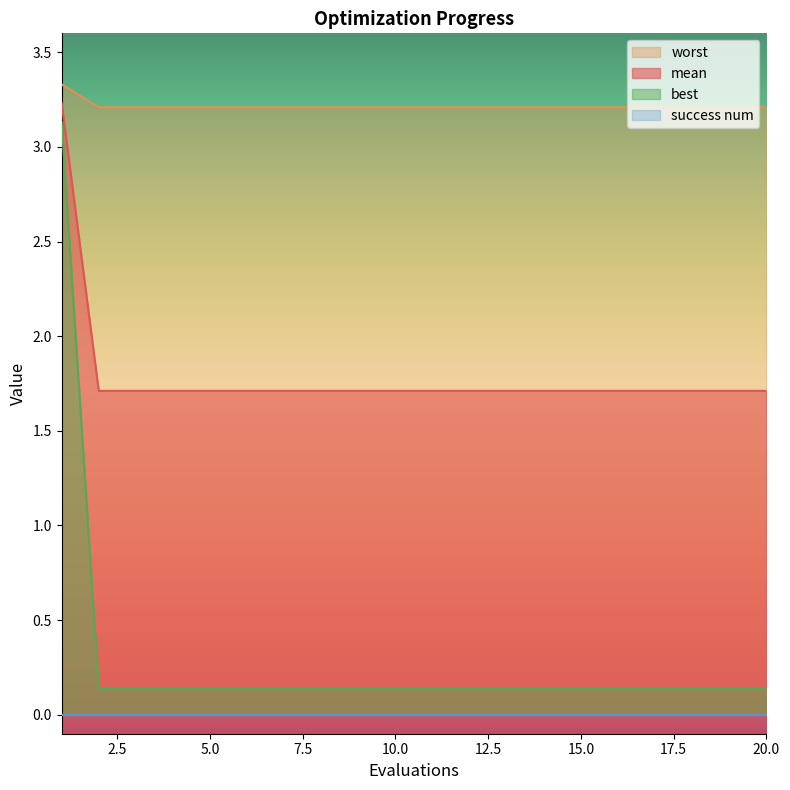

Which series has the largest total across all categories?

worst